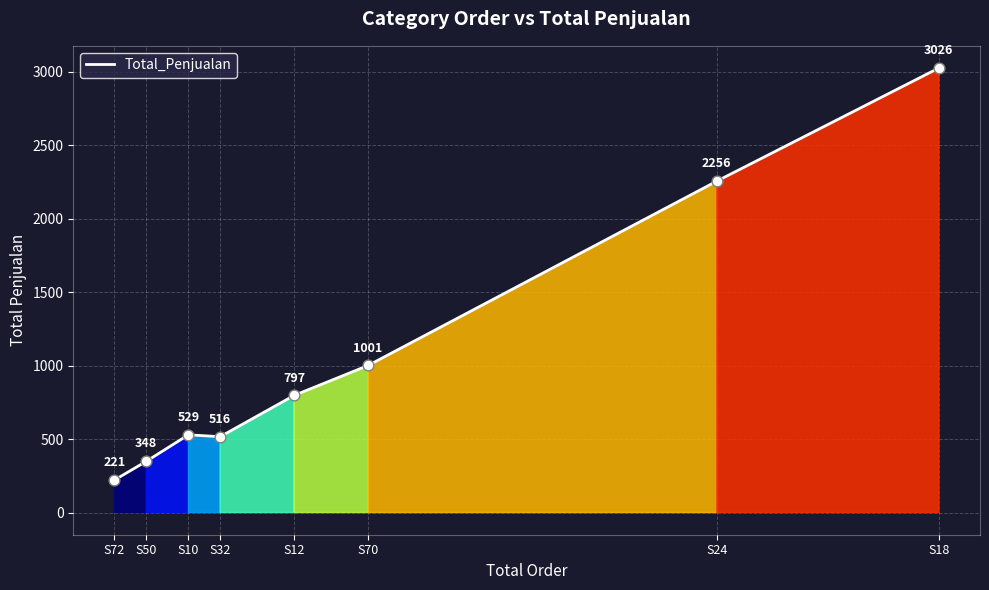

Between S50 and S12, which is larger?

S12